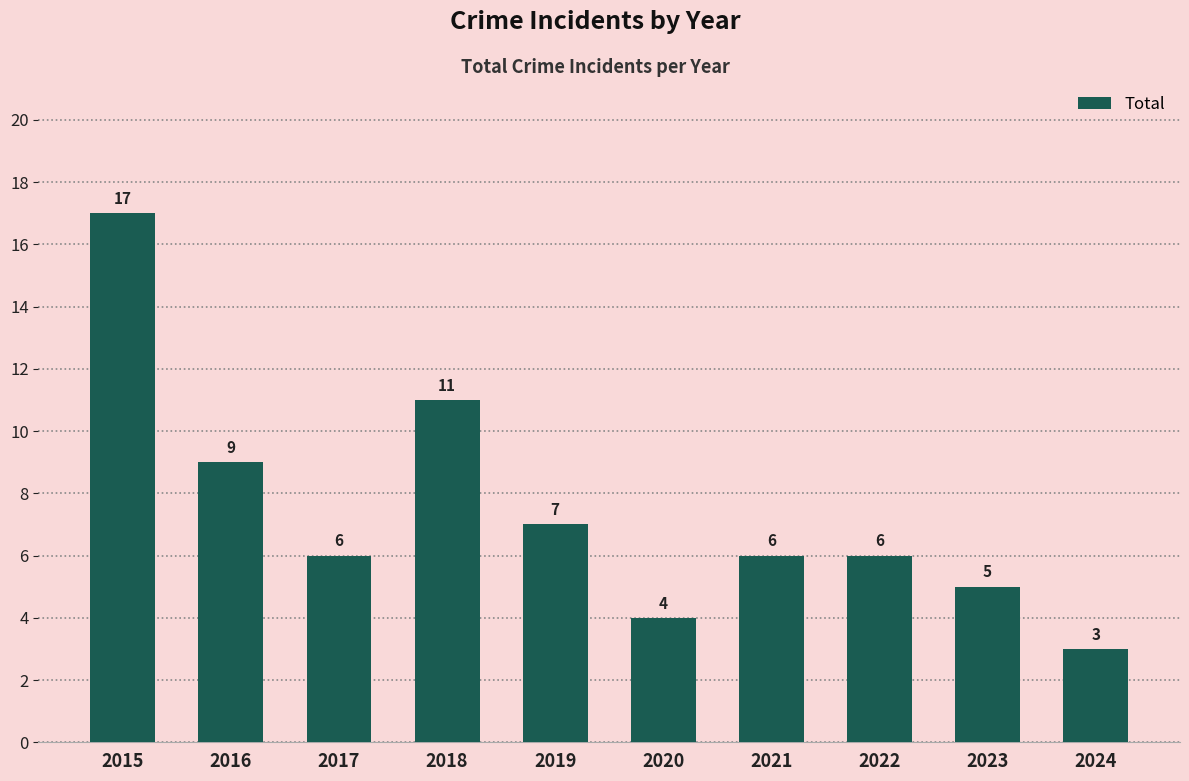

How many bars are there in total?

10